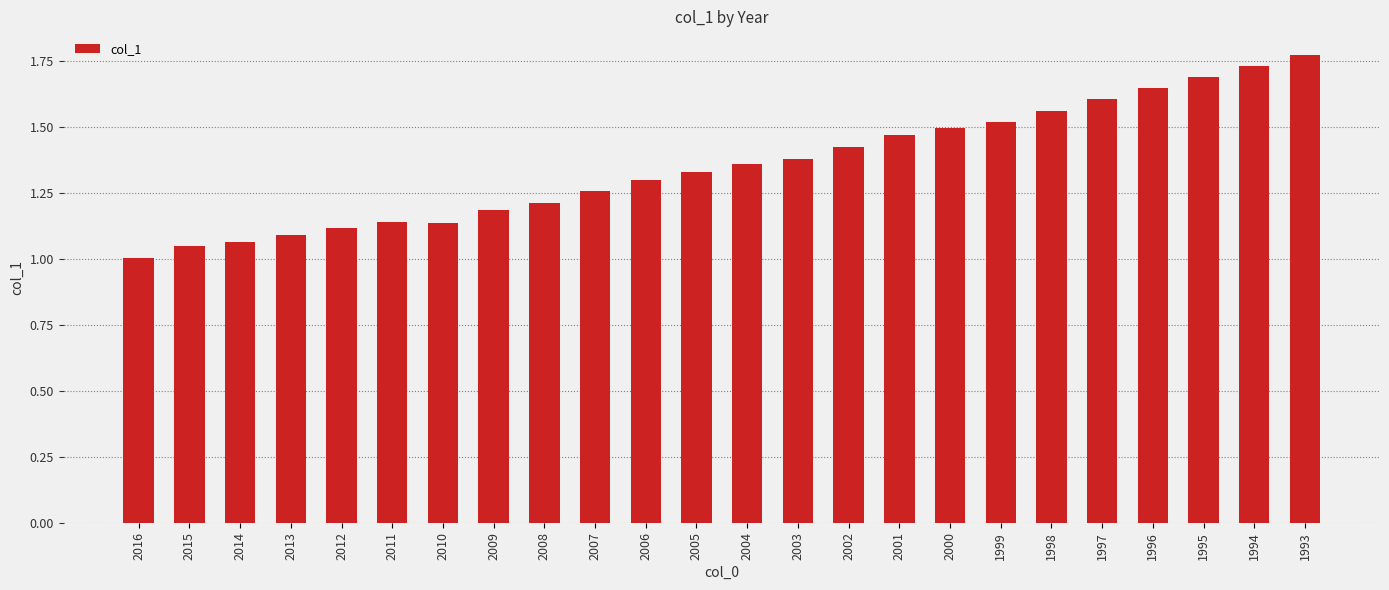

True or false: the data shows 1.5 at 2014.

False